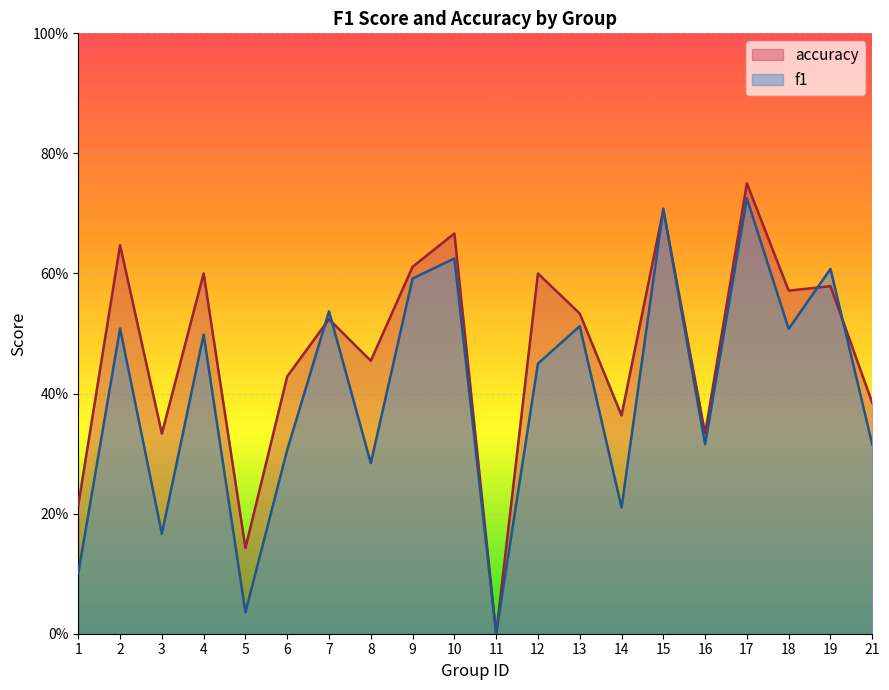

Between 3 and 21, which series saw the biggest shift?

f1